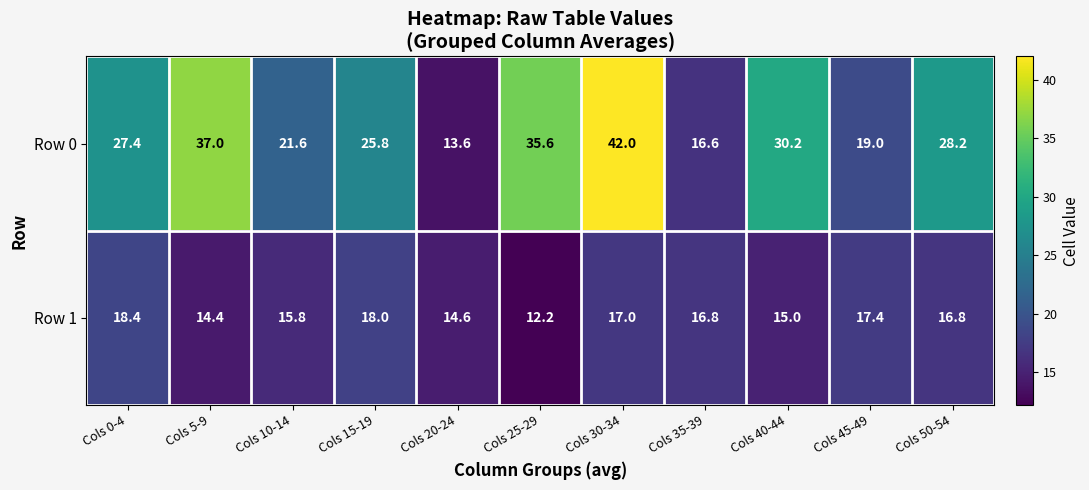

What is the sum of all Row 1 values?

176.4